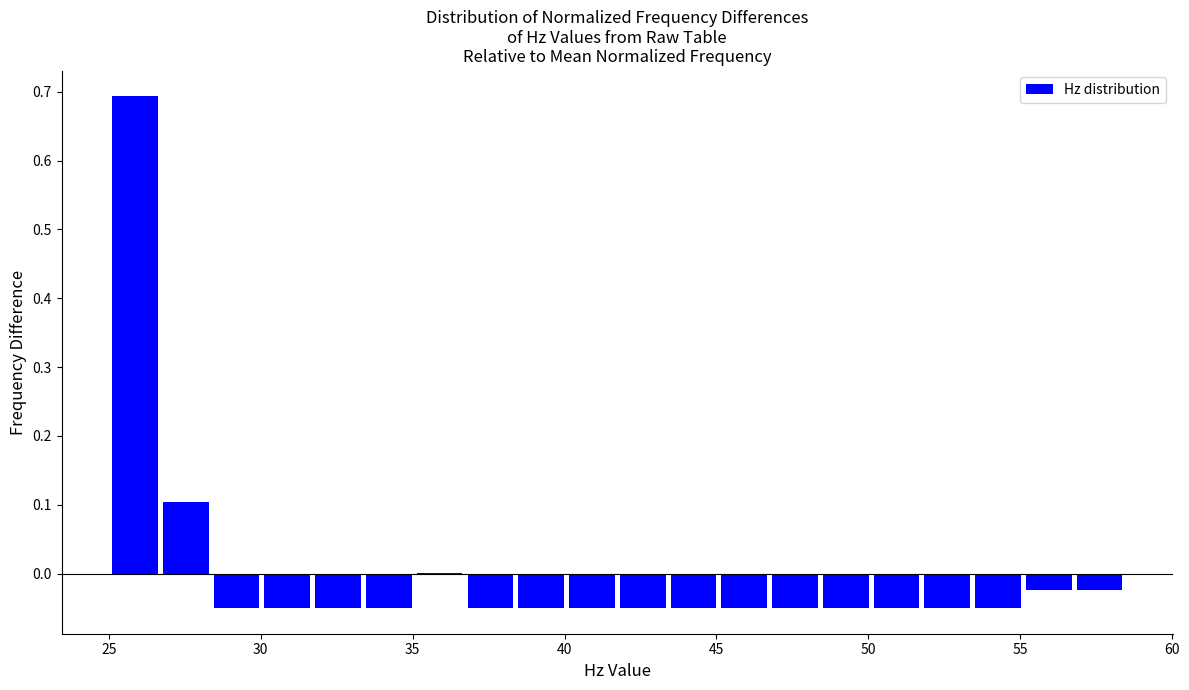

Around what value on the x-axis is the tallest bar? Give the approximate position of its centre, as read against the axis.

26.0